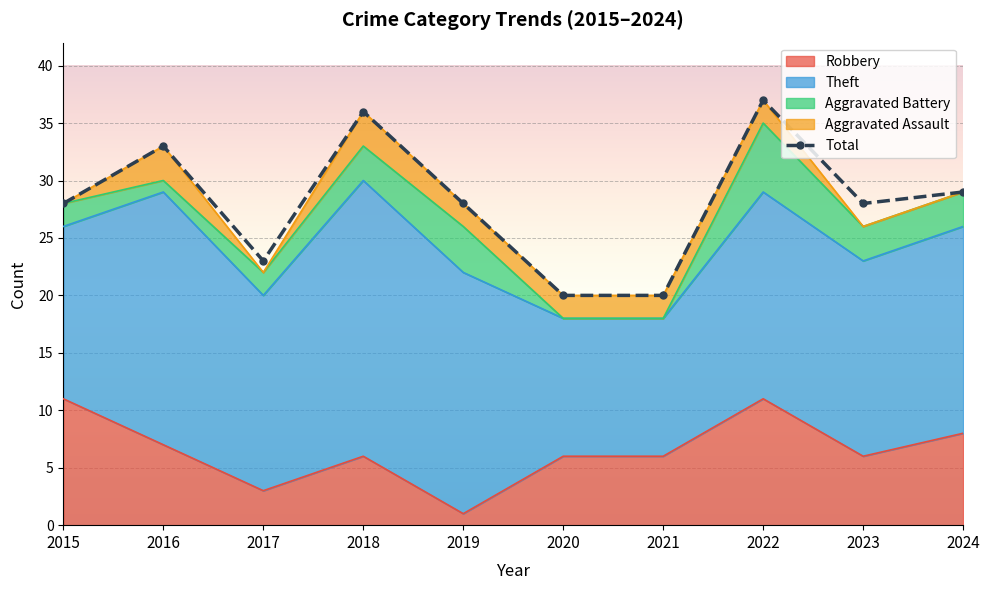

What is the greatest value displayed?

37